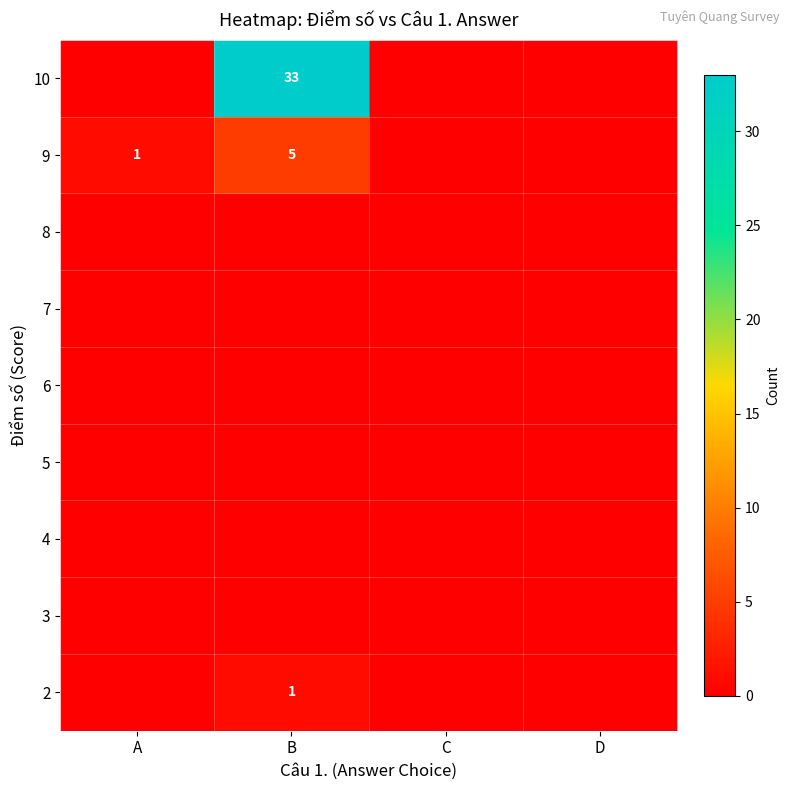

Is it true that 2 equals 1 at B?

True